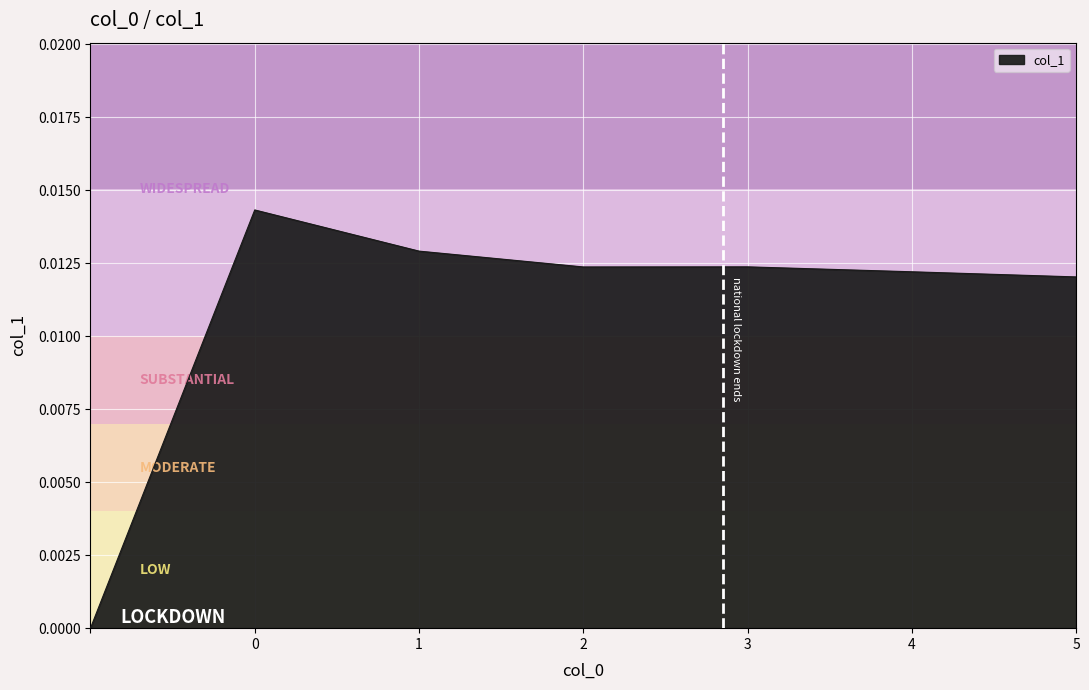

True or false: there are more than 2 points higher than both neighbors.

False